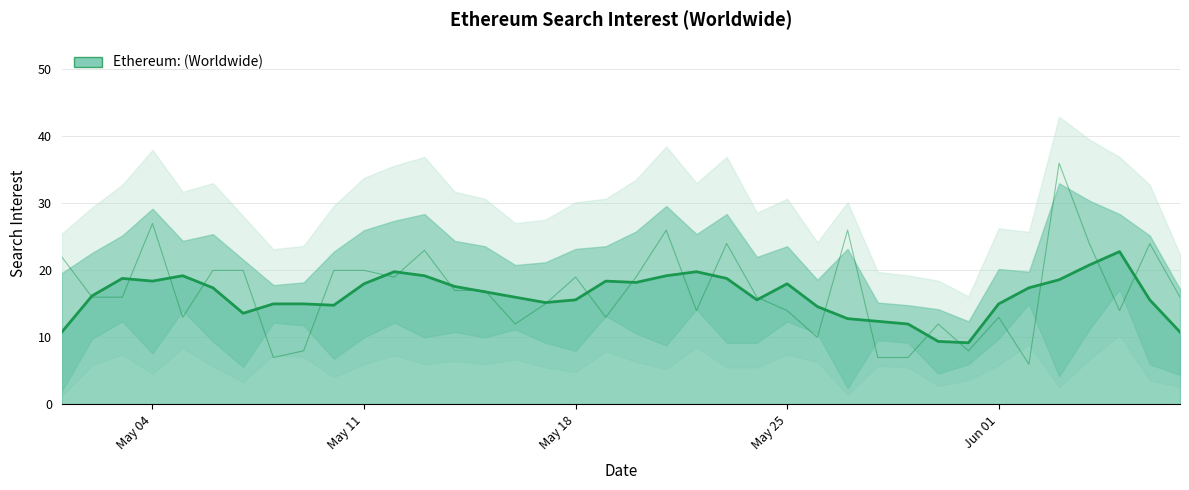

How many points are lower than both their immediate neighbors (excluding endpoints)?

10